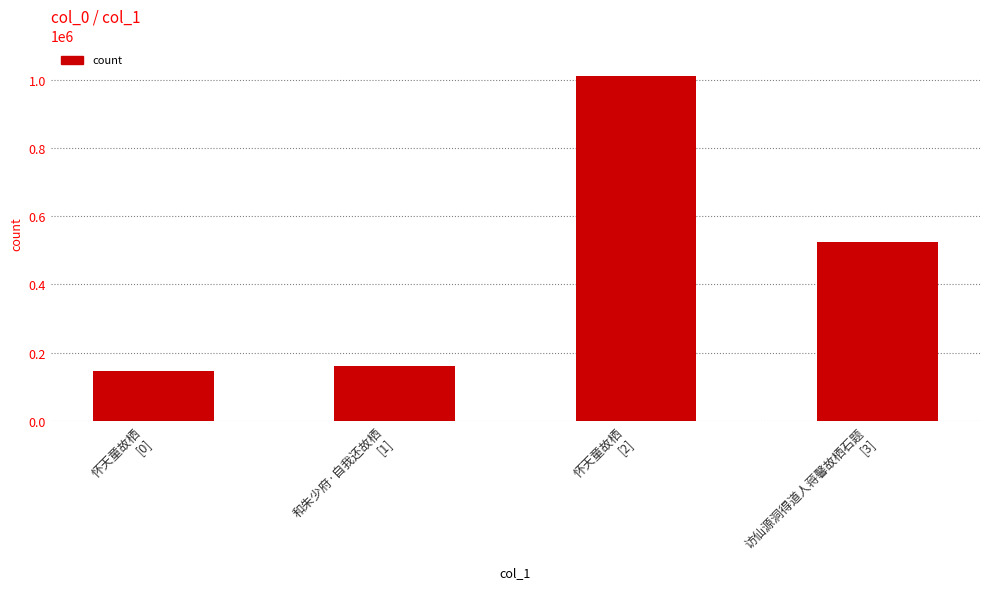

Which has a higher value, 怀天童故栖
[2] or 访仙源洞得道人蒋馨故栖石题
[3]?

怀天童故栖
[2]